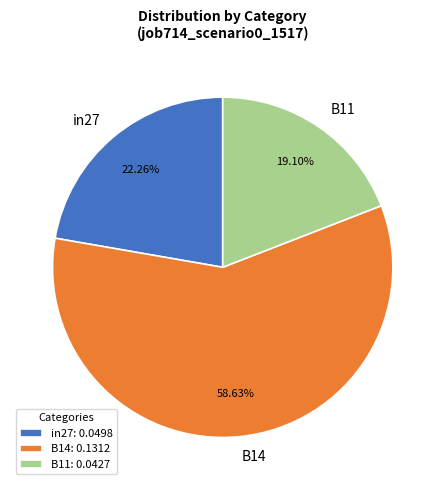

How many segments does this pie chart have?

3